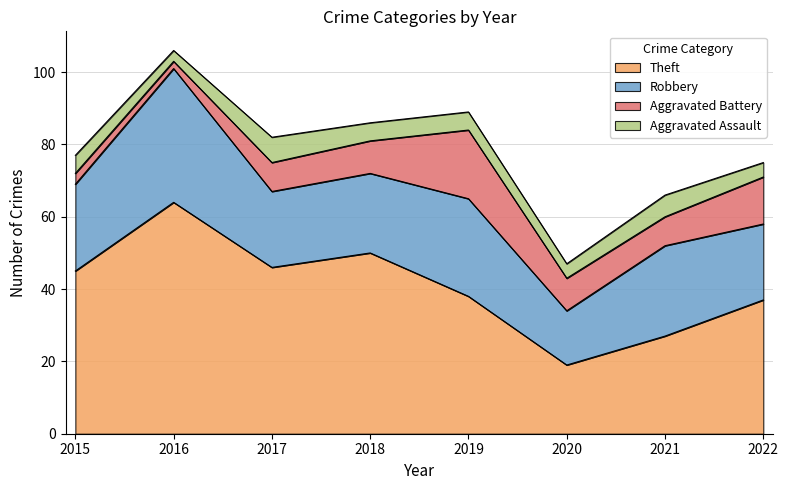

How many lines are shown in the chart?

4